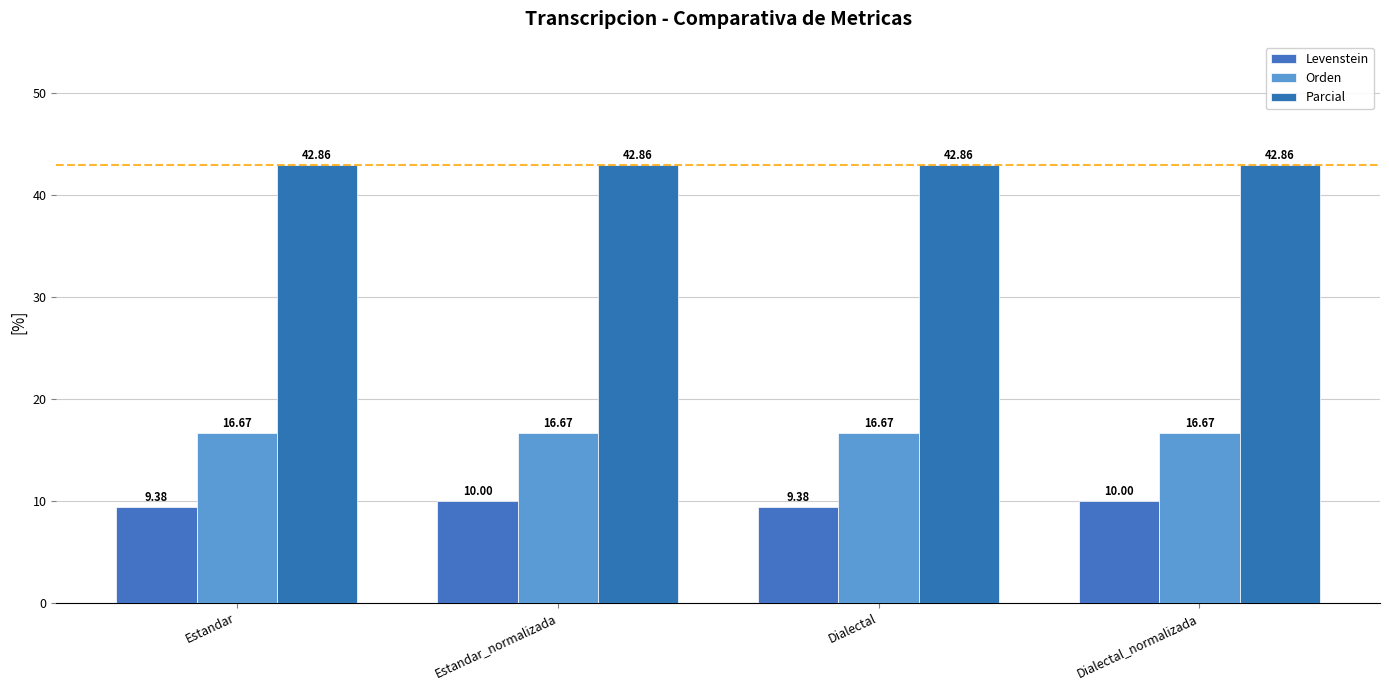

How many groups of bars are there?

4